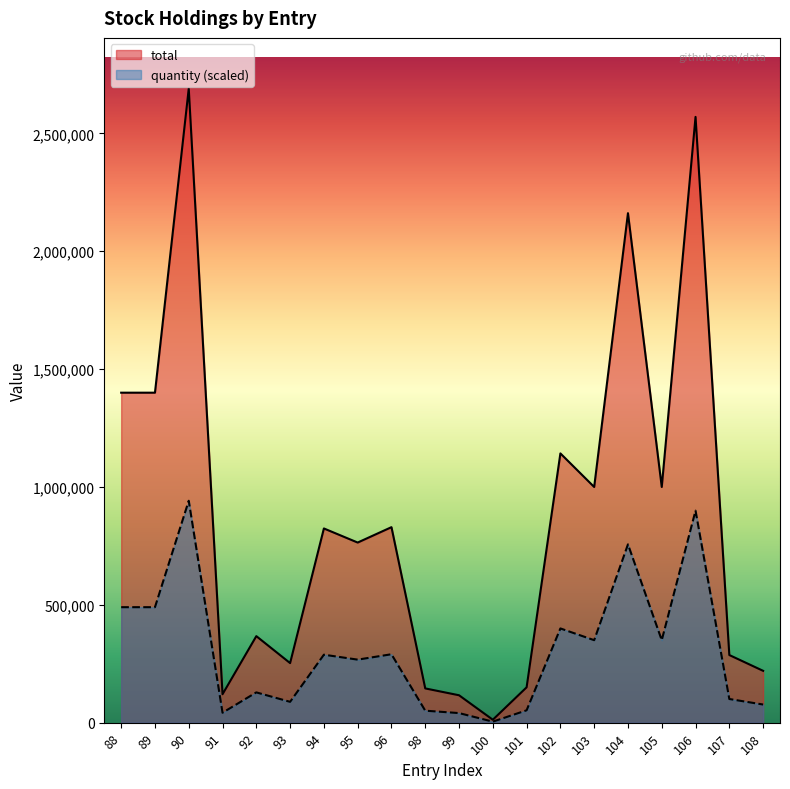

Reading left to right, extract all data points from this chart.

quantity: 88=490000.0	89=490000.0	90=941500.0	91=42245.0	92=128513.0	93=88473.0	94=288400.0	95=267473.5	96=290325.0	98=50876.0	99=40712.0	100=4385.5	101=52500.0	102=399840.0	103=350000.0	104=756546.0	105=350000.0	106=899521.0	107=100450.0	108=77000.0
total: 88=1400000.0	89=1400000.0	90=2690000.0	91=120700.0	92=367180.0	93=252780.0	94=824000.0	95=764210.0	96=829500.0	98=145360.0	99=116320.0	100=12530.0	101=150000.0	102=1142400.0	103=1000000.0	104=2161560.0	105=1000000.0	106=2570060.0	107=287000.0	108=220000.0